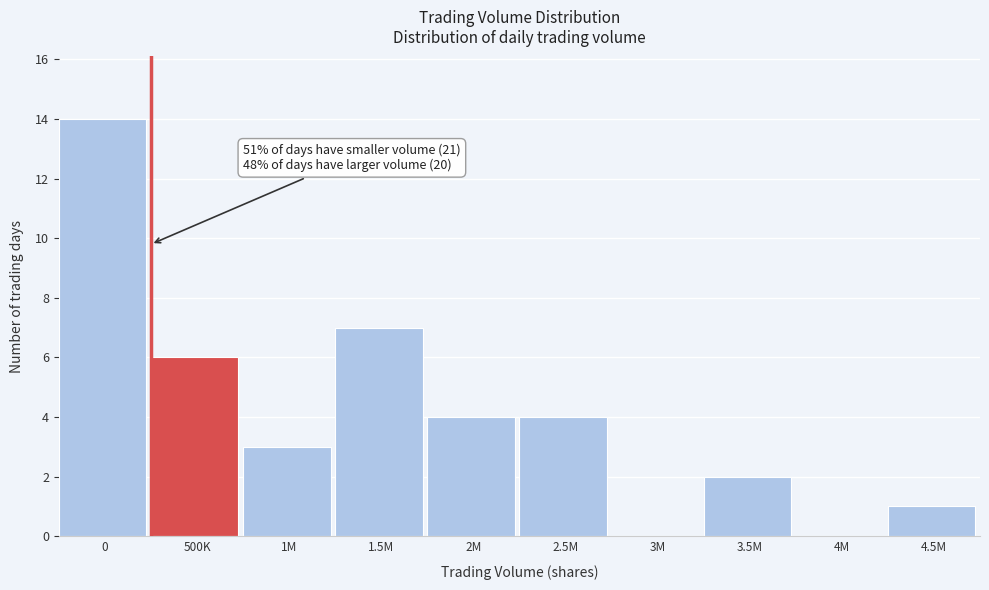

Reading right to left, transcribe all the data shown in this chart.

4.5M=1	4M=0	3.5M=2	3M=0	2.5M=4	2M=4	1.5M=7	1M=3	500K=6	0=14